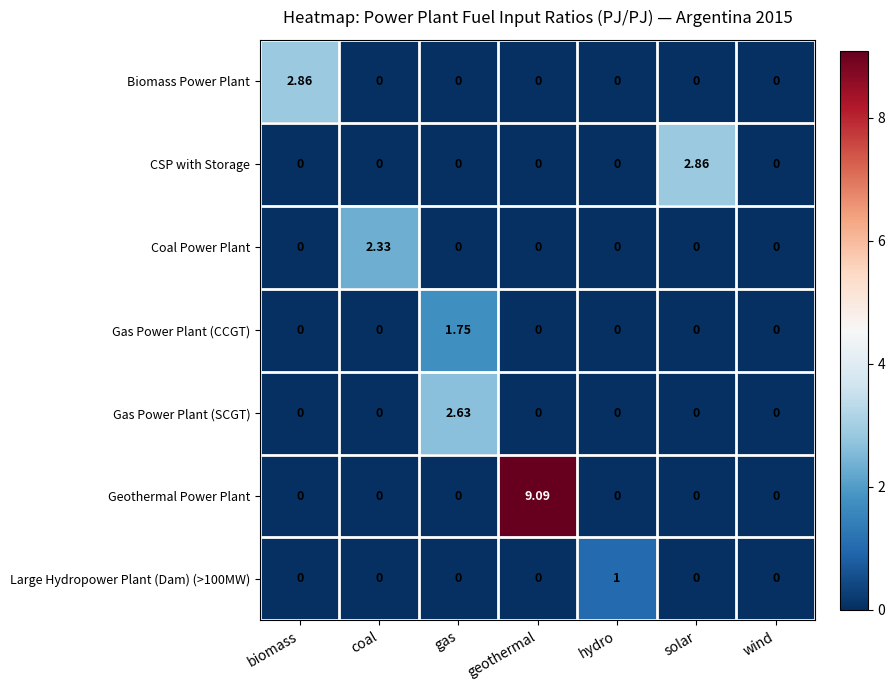

At which category does the chart reach its peak across all series?

geothermal